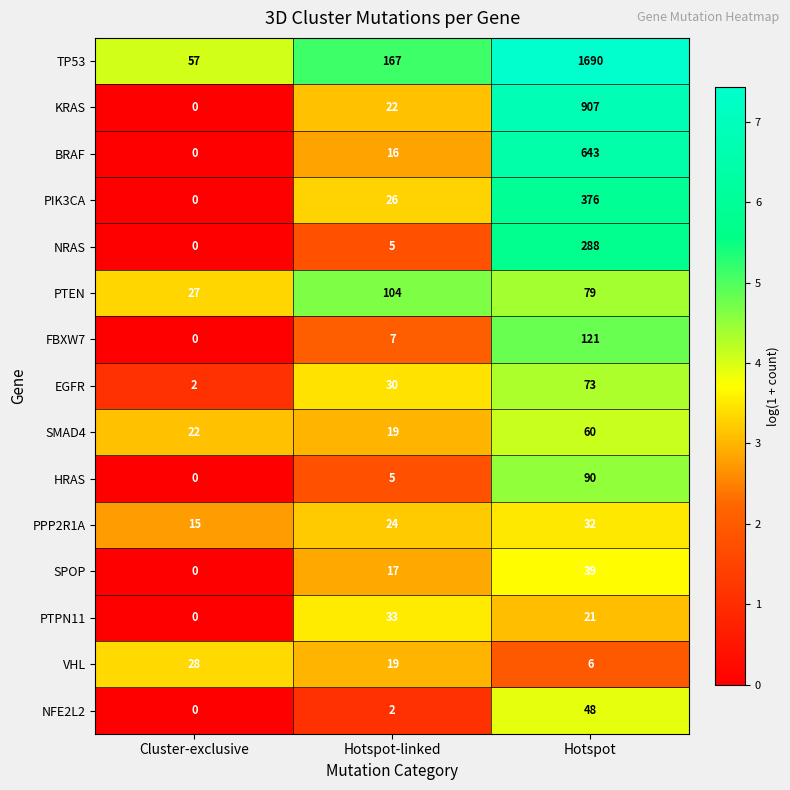

Which category has the highest value across all series?

Hotspot